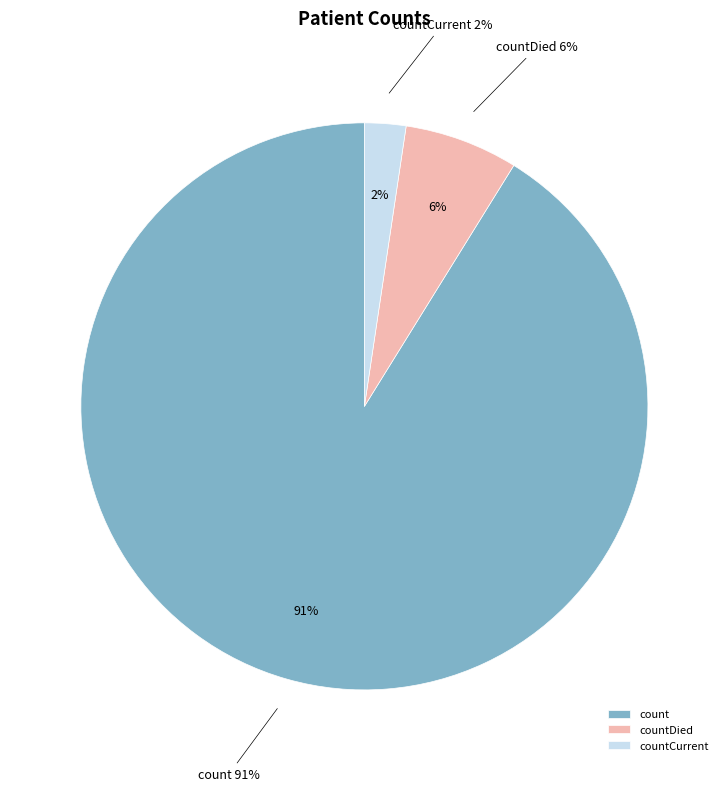

Approximately how many times larger is the value at count compared to countDied?

14.1